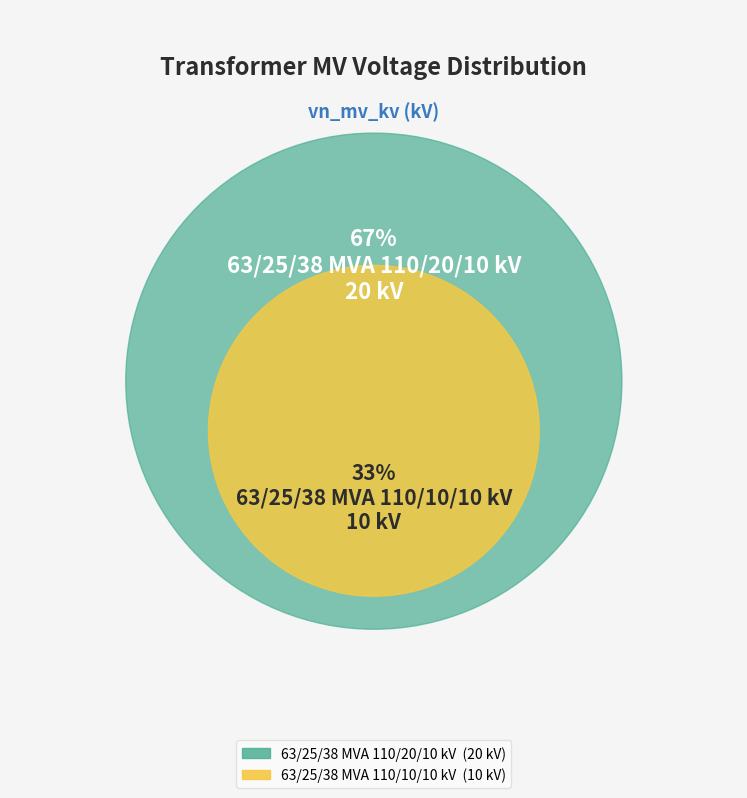

True or false: 63/25/38 MVA 110/10/10 kV accounts for 33% of the total.

True